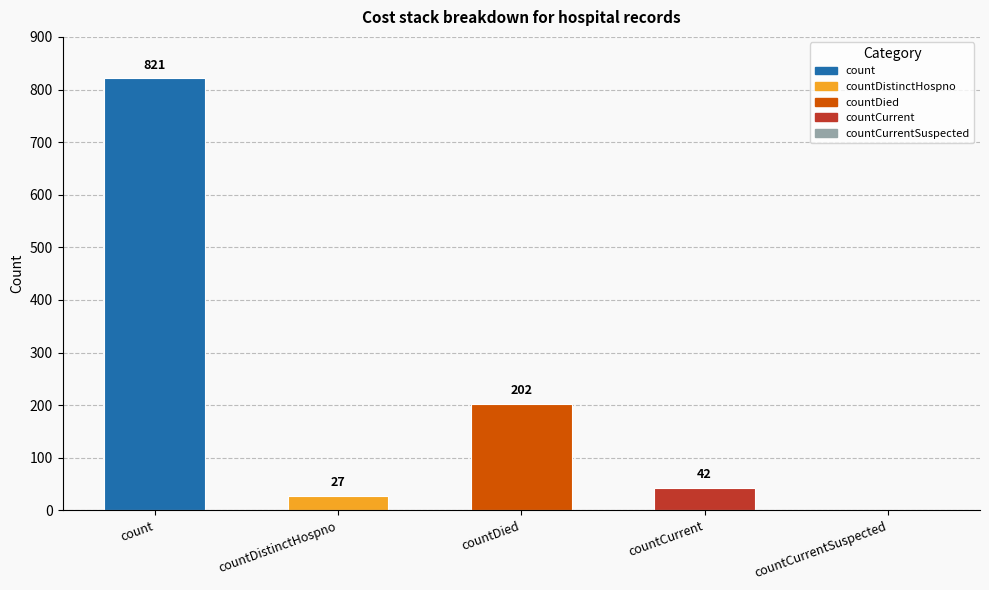

Where does the data first go above 42?

count